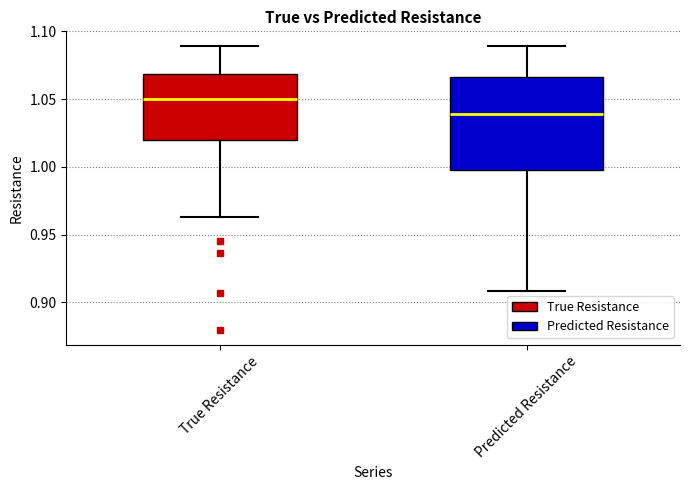

Reading left to right, transcribe this box plot: for each box, give where its median line is, the range the box spans, and where its two whiskers end, as read against the y-axis. The values are not printed on the chart, so give them approximately, as read against the axis.

True Resistance: median 1.050, box 1.020 to 1.070, whiskers 0.965 to 1.090
Predicted Resistance: median 1.040, box 1.000 to 1.065, whiskers 0.910 to 1.090